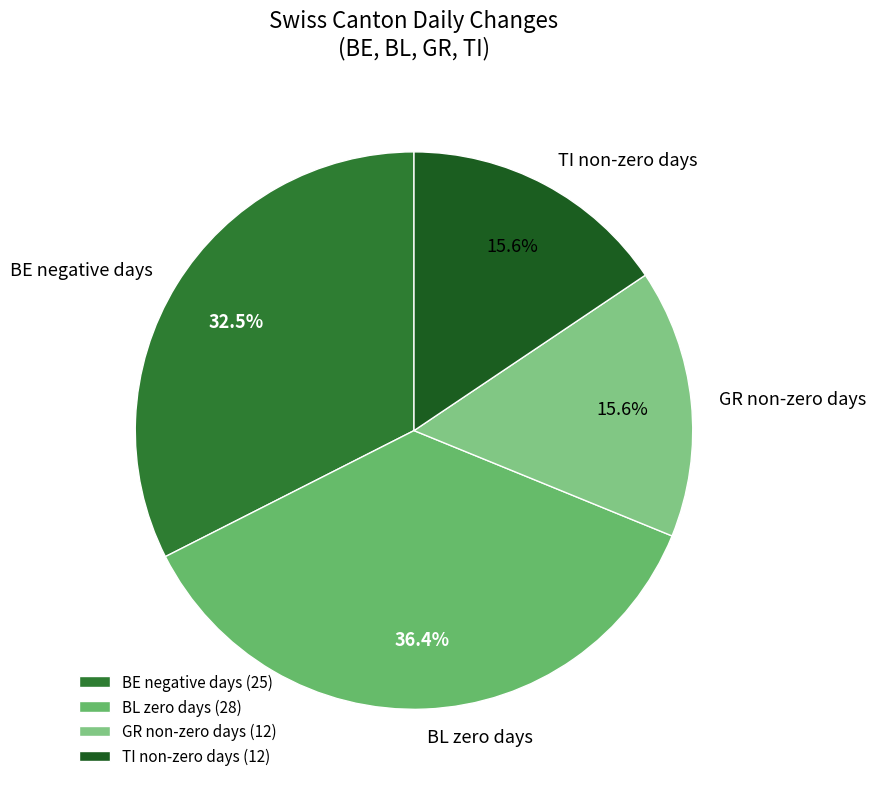

To the nearest percent, what is the difference between the largest and smallest slice percentages?

21%